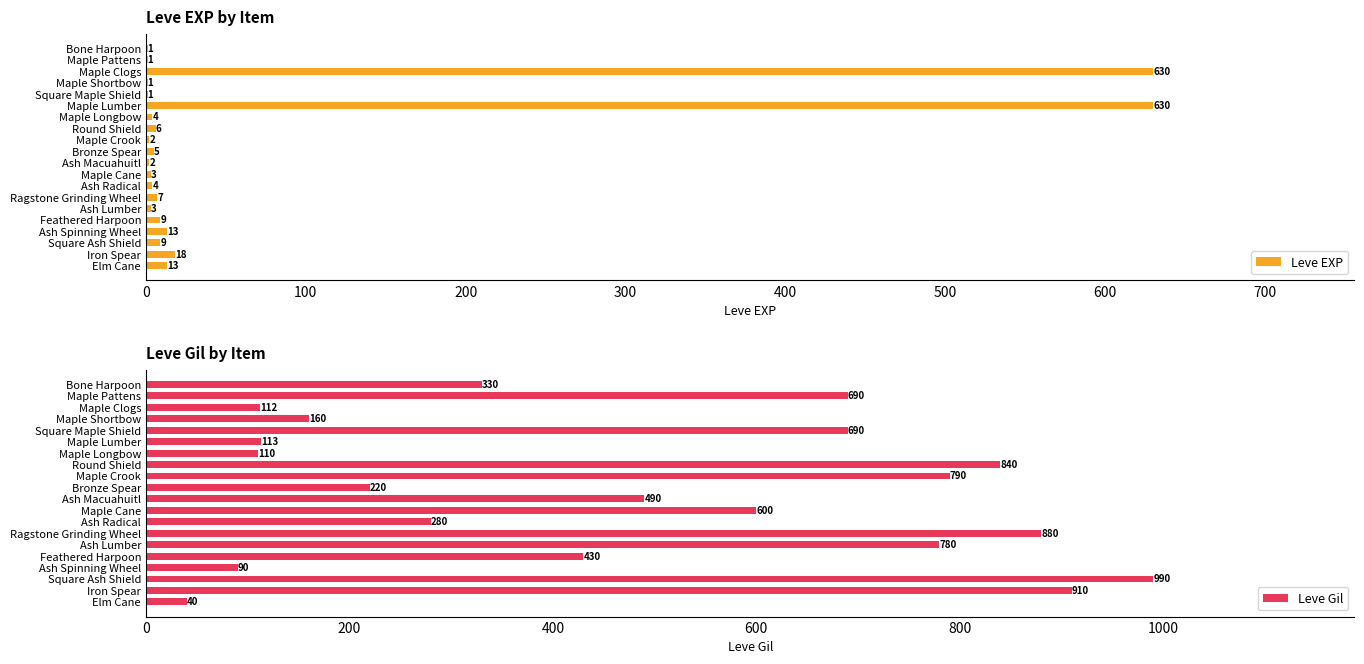

What is the sum of the Leve EXP values at Ash Radical and Iron Spear?

22